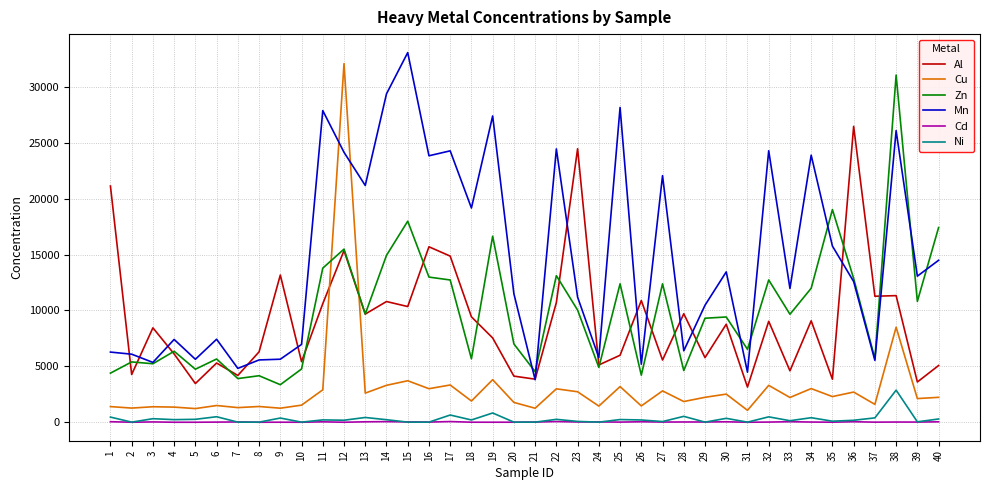

What is the highest value of the Zn series?

31048.8